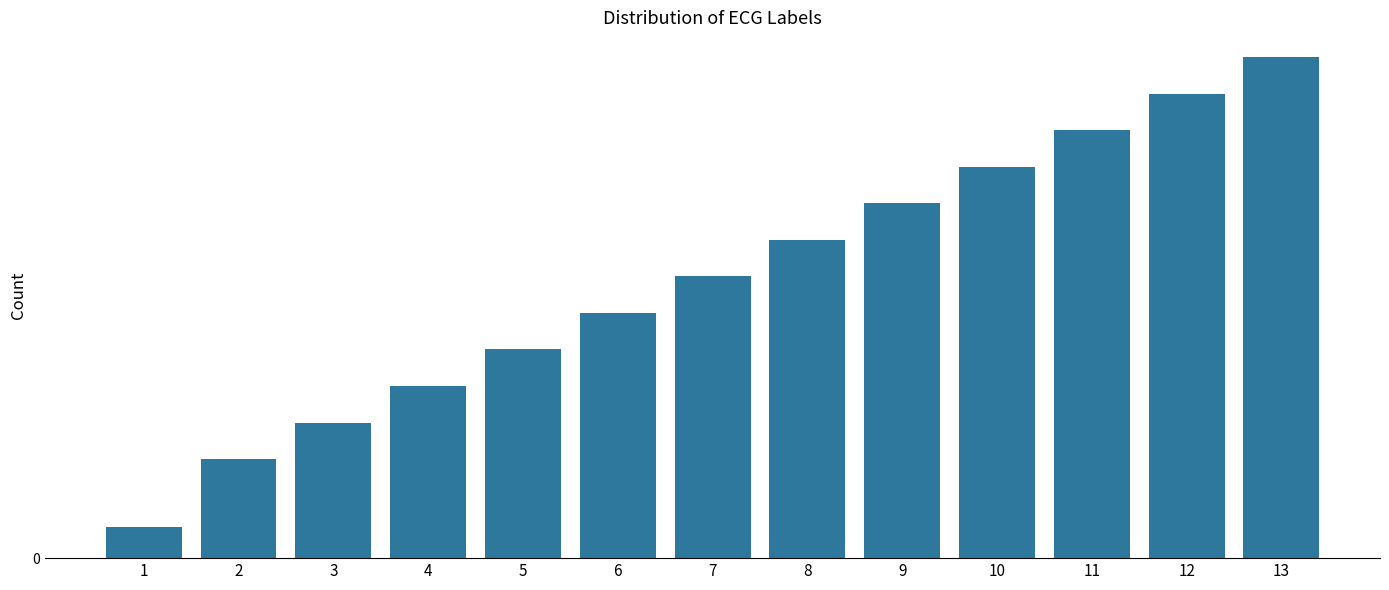

Does the chart contain any negative values?

No